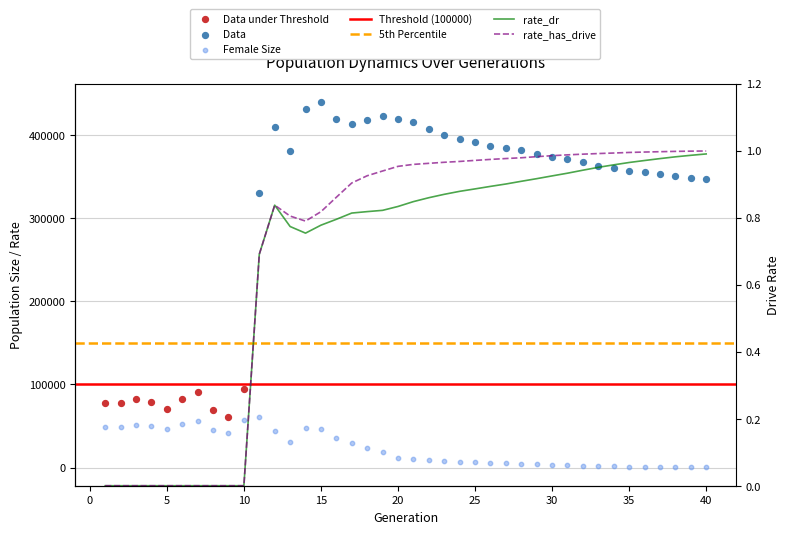

Which series has the largest total across all categories?

female_size